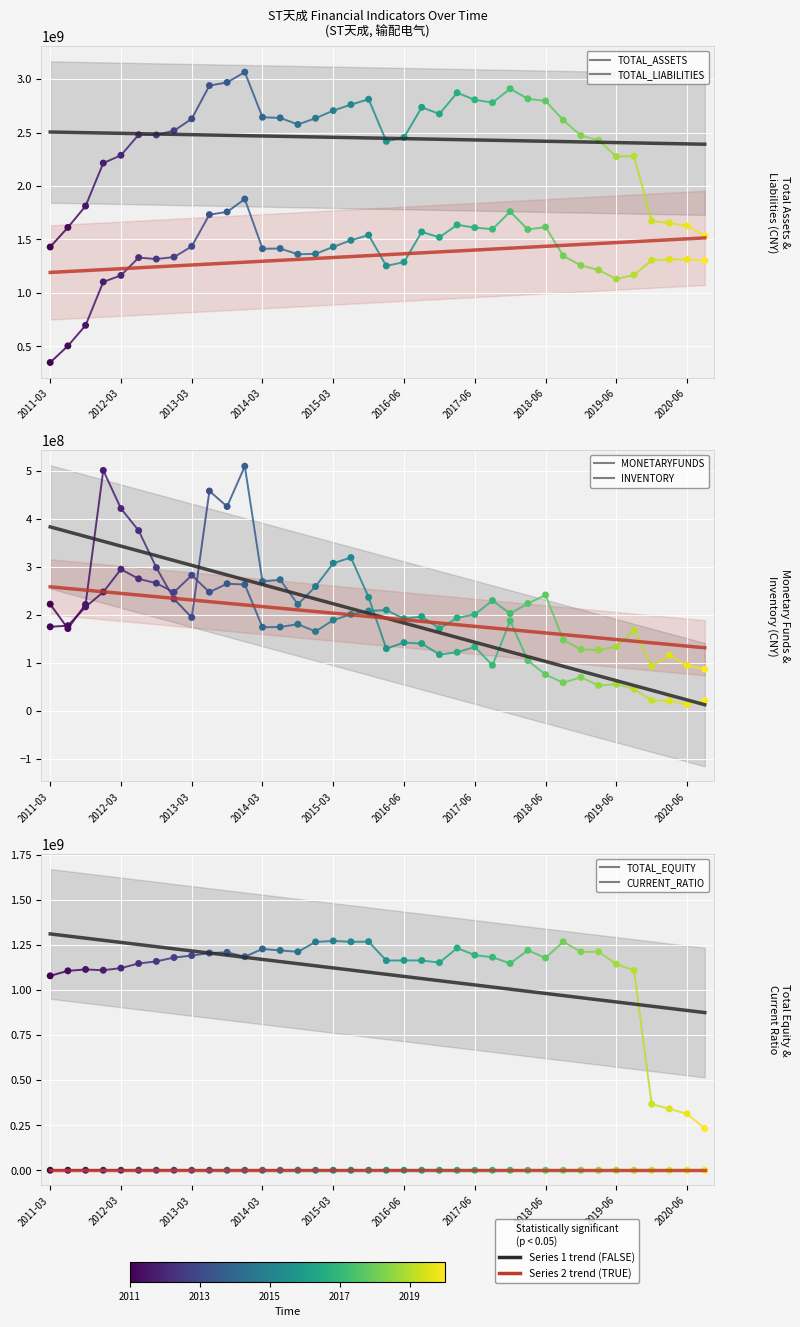

At how many categories does at least one series exceed 2161940352?

31